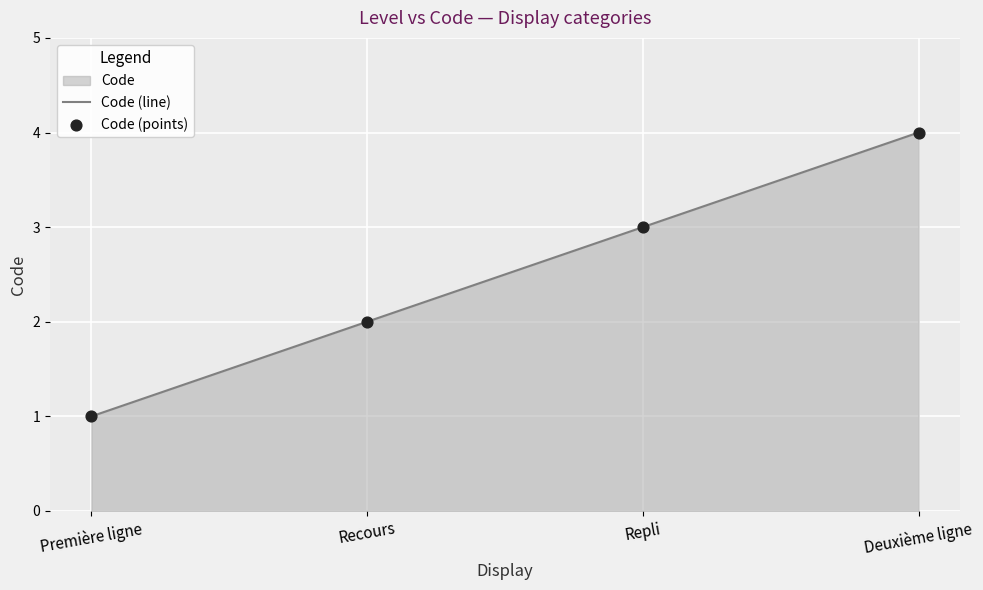

Which series reaches the minimum Y coordinate?

Code (line)